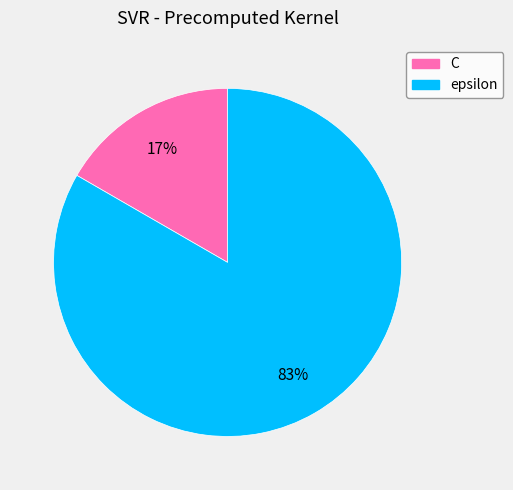

To the nearest percent, what is the average slice percentage?

50%